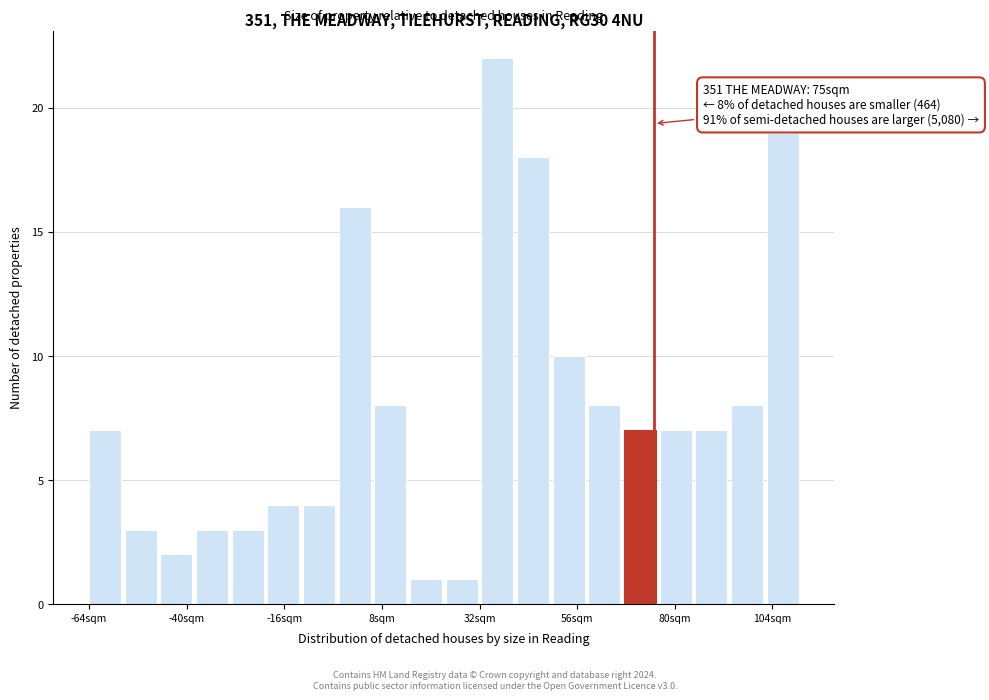

Around what value on the x-axis is the tallest bar? Give the approximate position of its centre, as read against the axis.

35